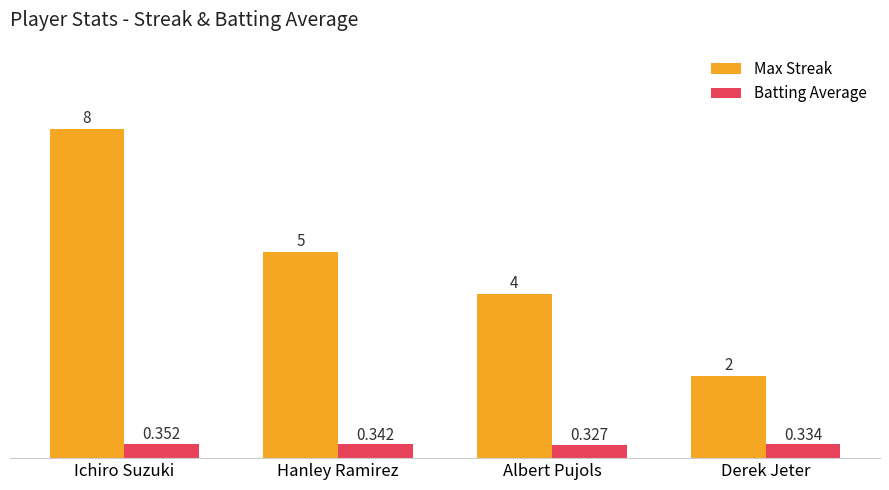

What is the lowest value of the Max Streak series?

2.0